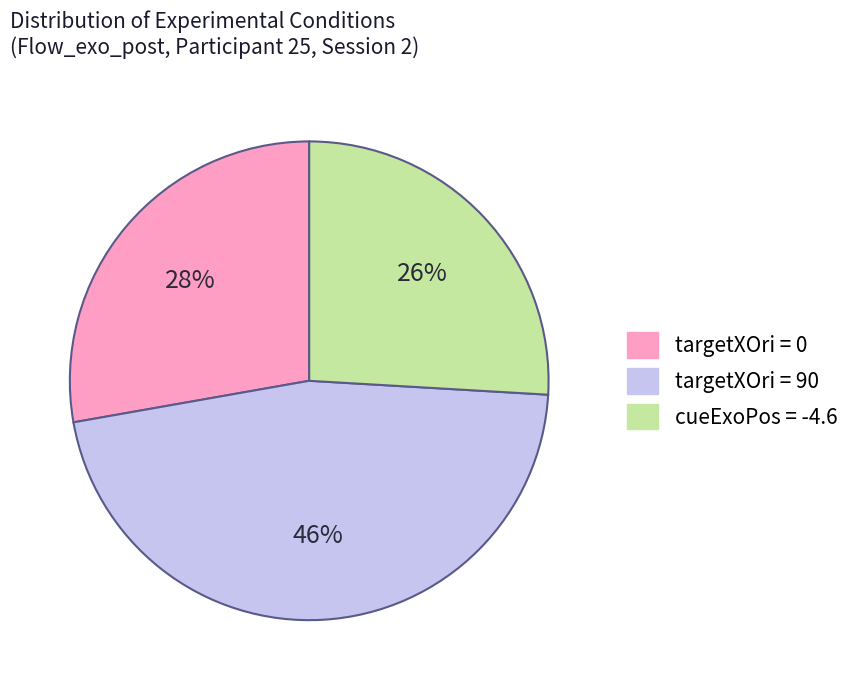

Is there any slice that represents more than half of the pie?

No